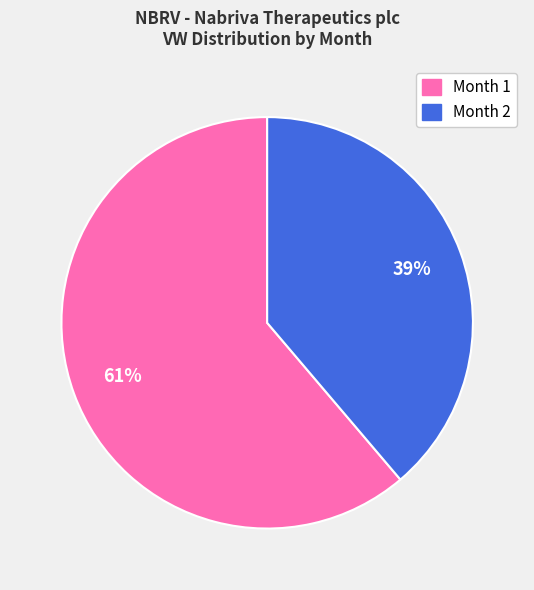

Is it true that Month 2 is 39% of the pie?

True